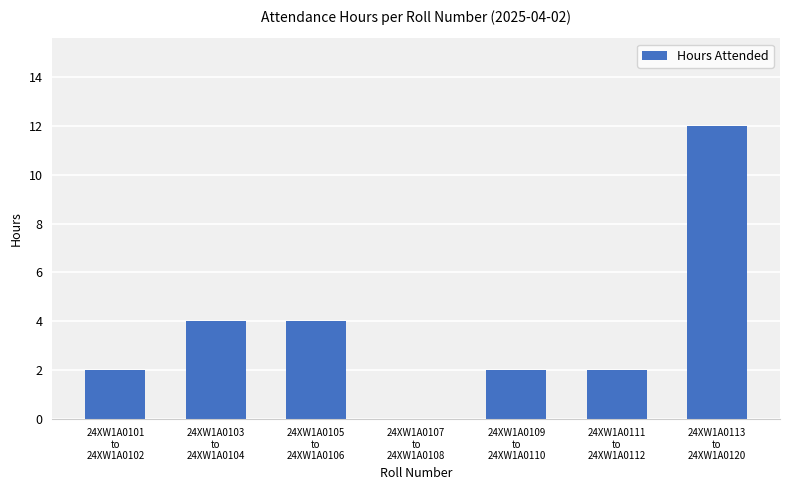

What is the sum of all values?

26